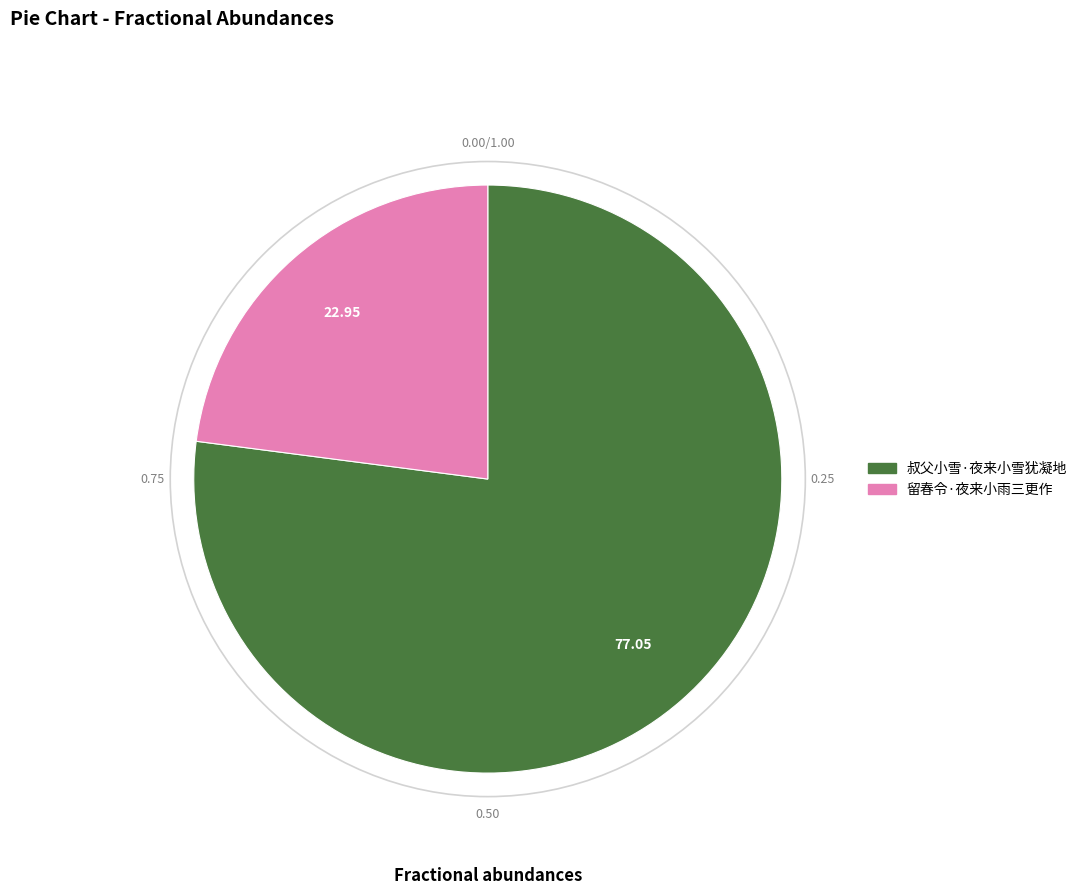

What is the majority slice?

叔父小雪·夜来小雪犹凝地